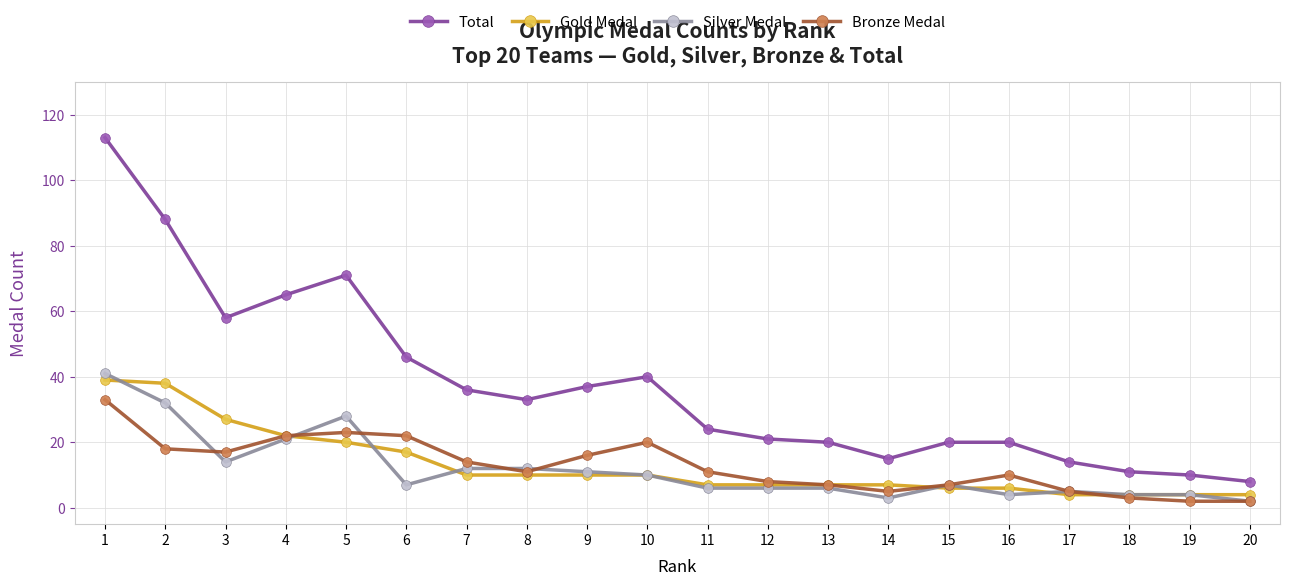

True or false: Total and Bronze Medal intersect in this chart.

False